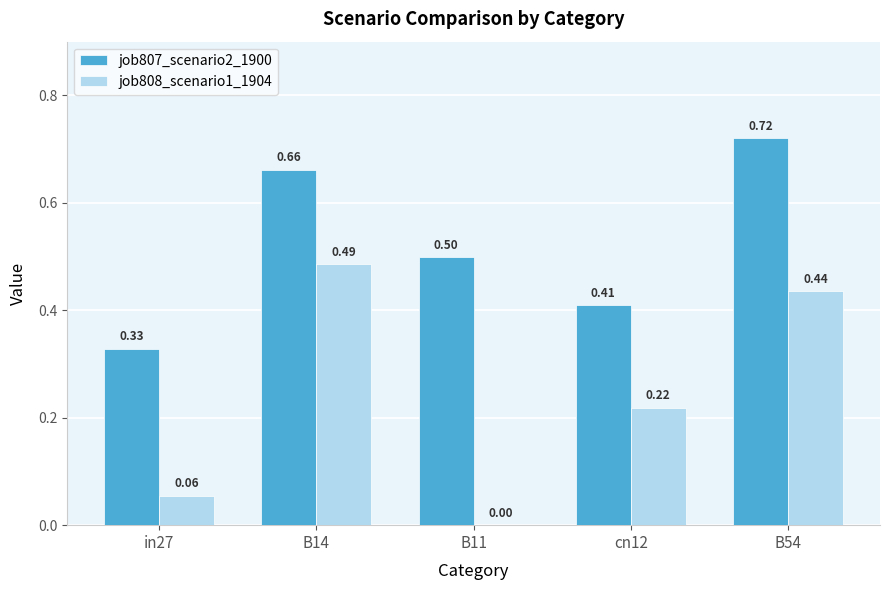

The job808_scenario1_1904 series shows 0.0 at B11. True or false?

True